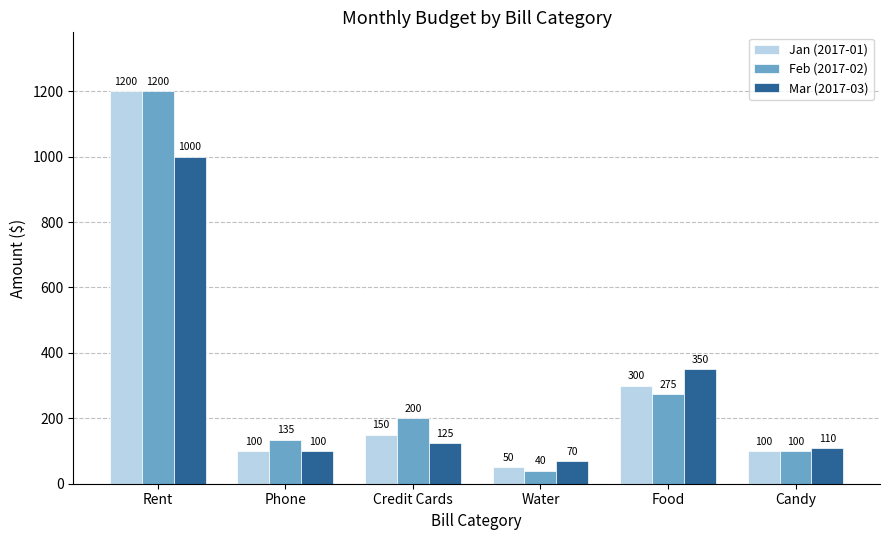

Where does the Mar (2017-03) series first go above 125?

Rent